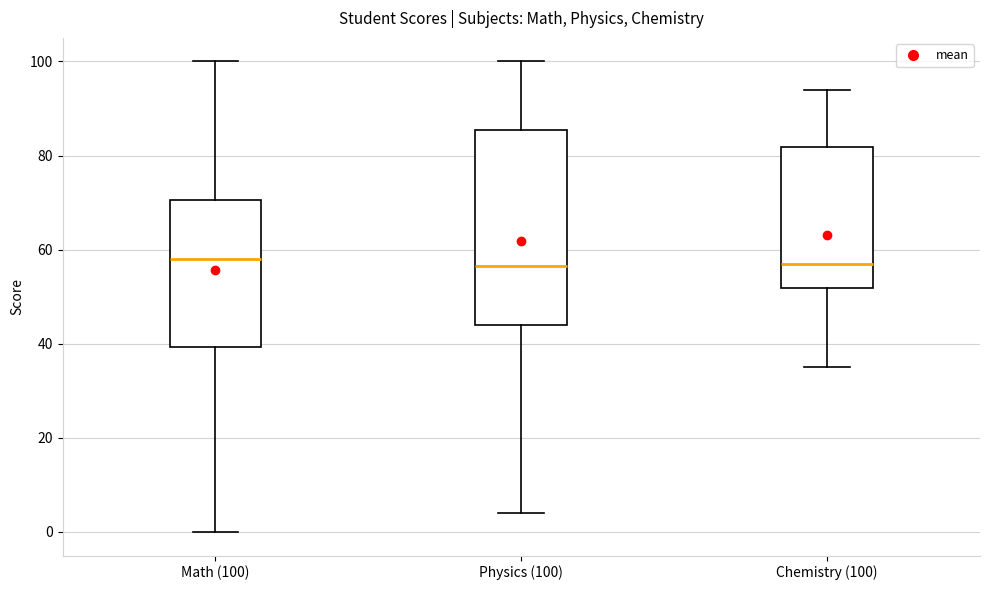

Where does the lower whisker of the box for Physics (100) end on the y-axis? The values are not printed on the chart, so give them approximately, as read against the axis.

4